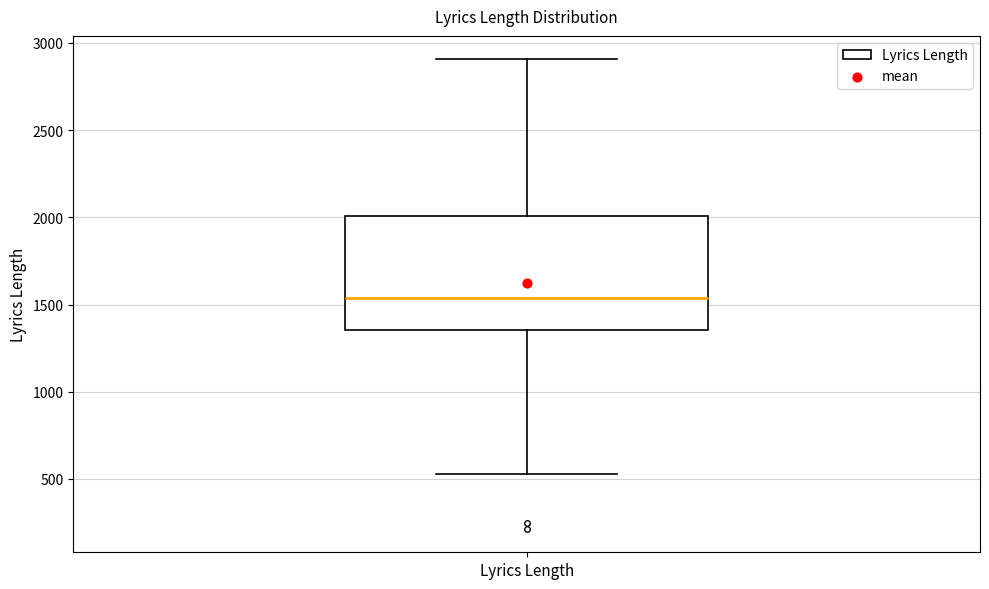

Where does the upper whisker of the box for Lyrics Length end on the y-axis? The values are not printed on the chart, so give them approximately, as read against the axis.

2900